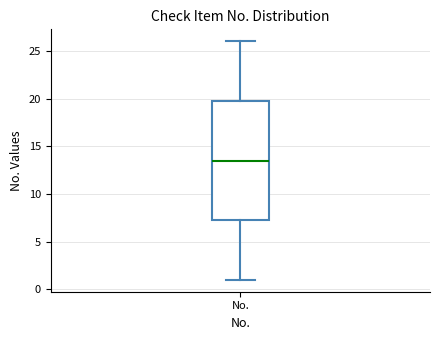

Transcribe this box plot: give where the median line is, the range the box spans, and where the two whiskers end, as read against the y-axis. The values are not printed on the chart, so give them approximately, as read against the axis.

median 13.5, box 7.5 to 20.0, whiskers 1.0 to 26.0